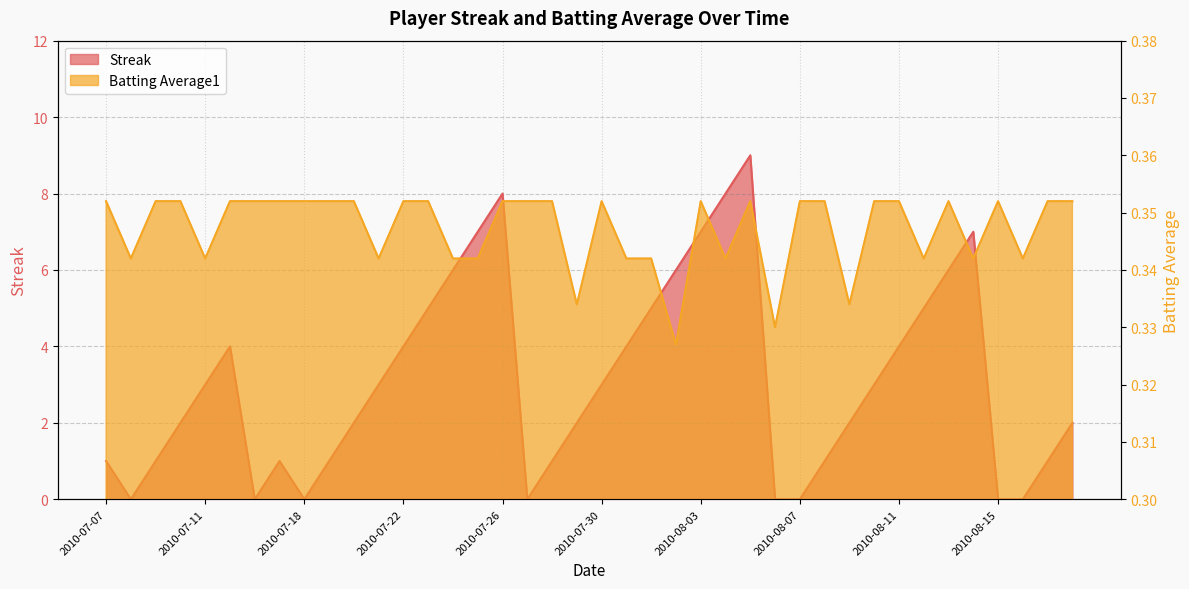

Rank the series by their average value, from highest to lowest.

Streak, Batting Average1